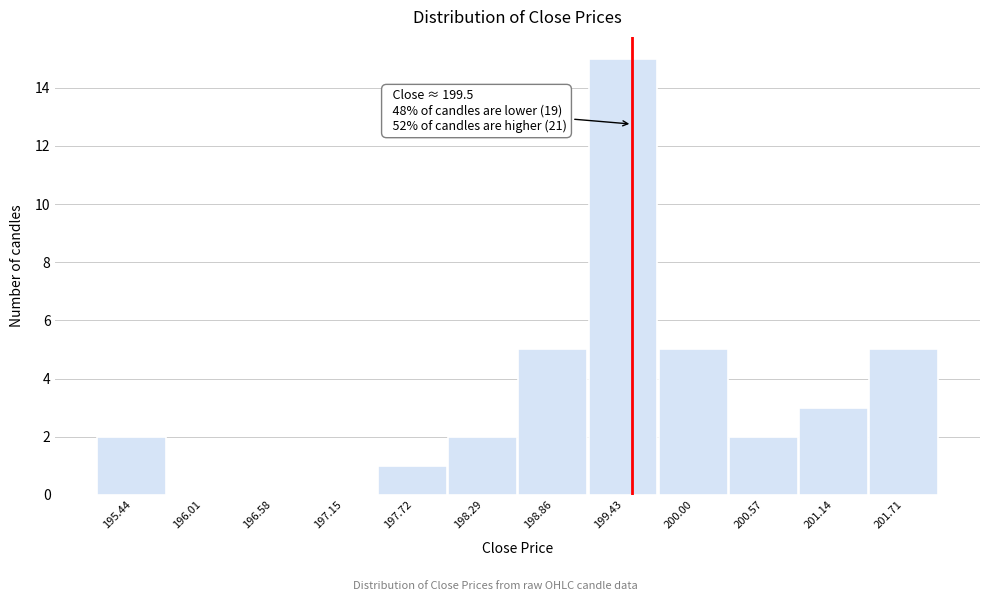

Which range on the x-axis has the tallest bar?

199.1 to 199.7